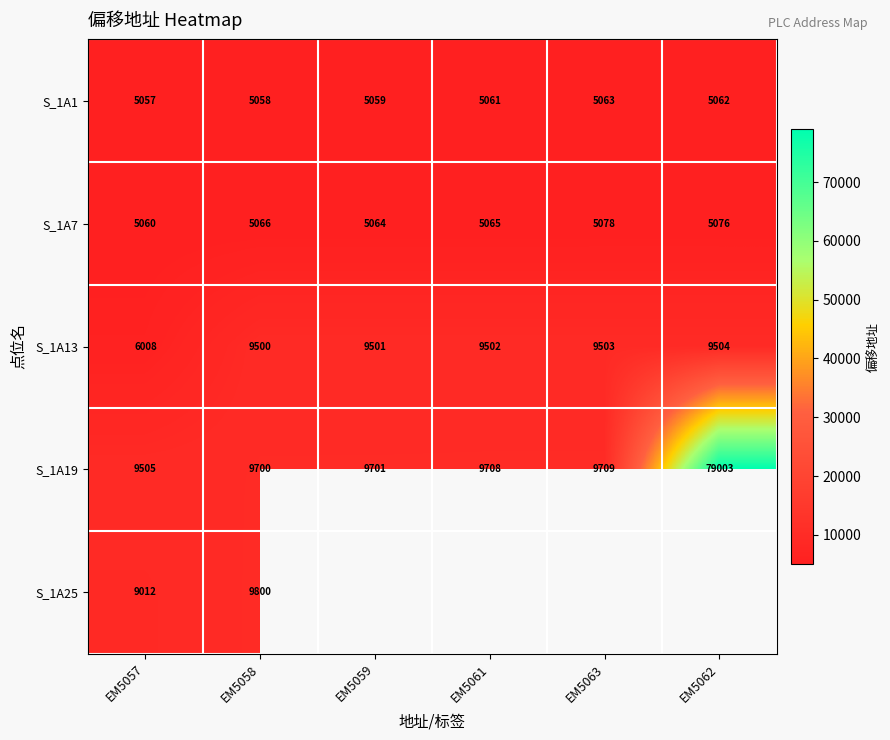

Count the number of categories in the chart.

6